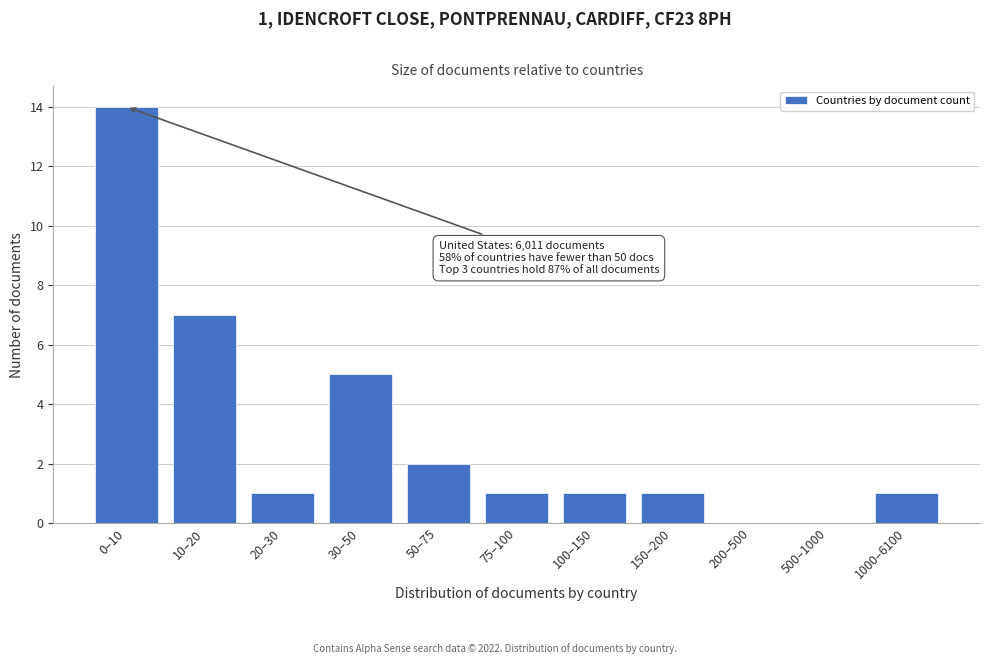

Reading left to right, list all the values displayed in this chart.

0–10=14	10–20=7	20–30=1	30–50=5	50–75=2	75–100=1	100–150=1	150–200=1	200–500=0	500–1000=0	1000–6100=1